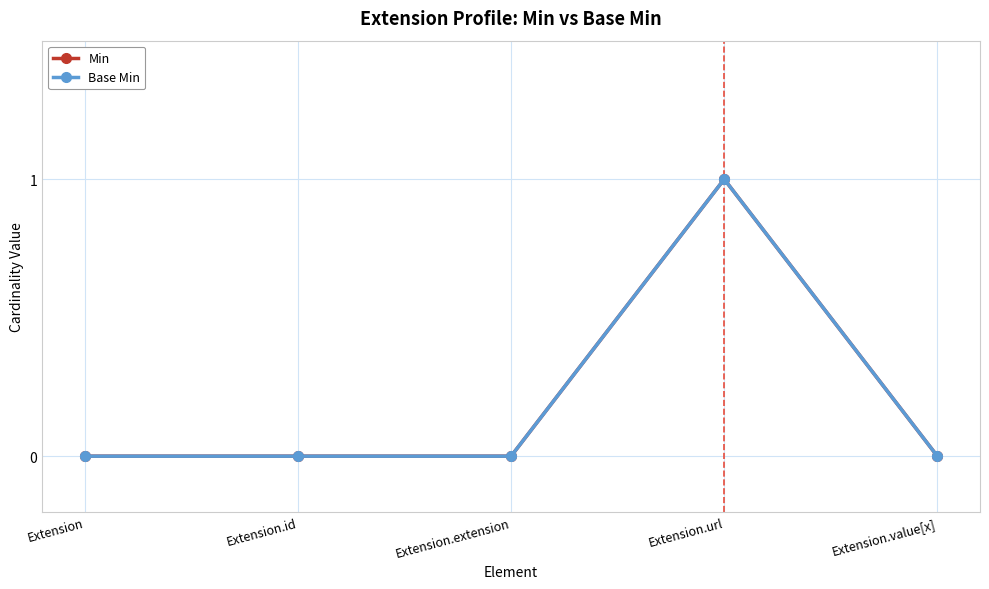

True or false: Base Min and Min intersect in this chart.

False